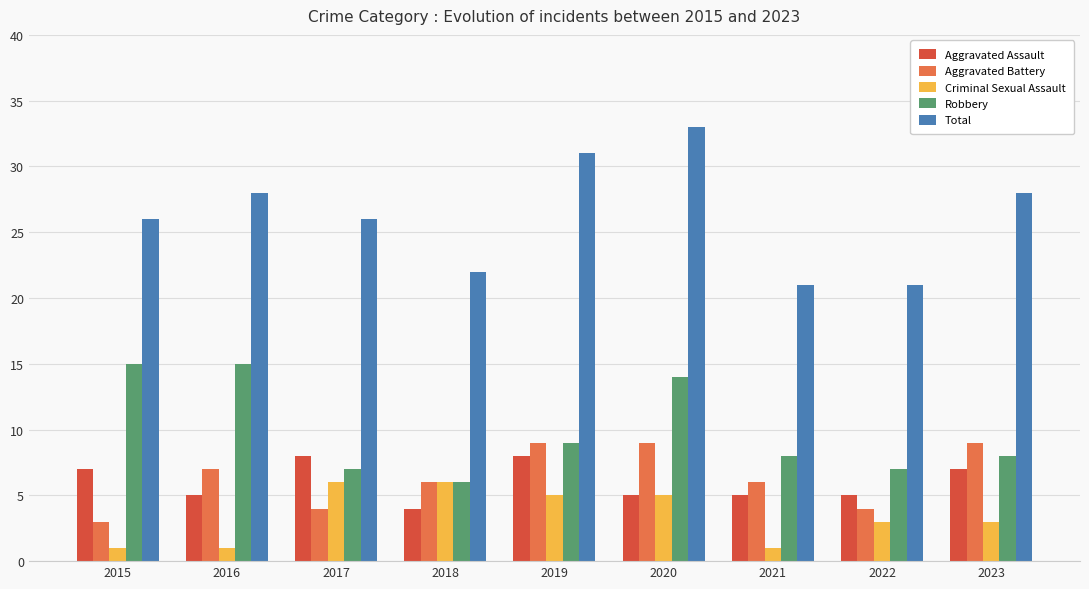

At which category is the sum across all series the highest?

2020